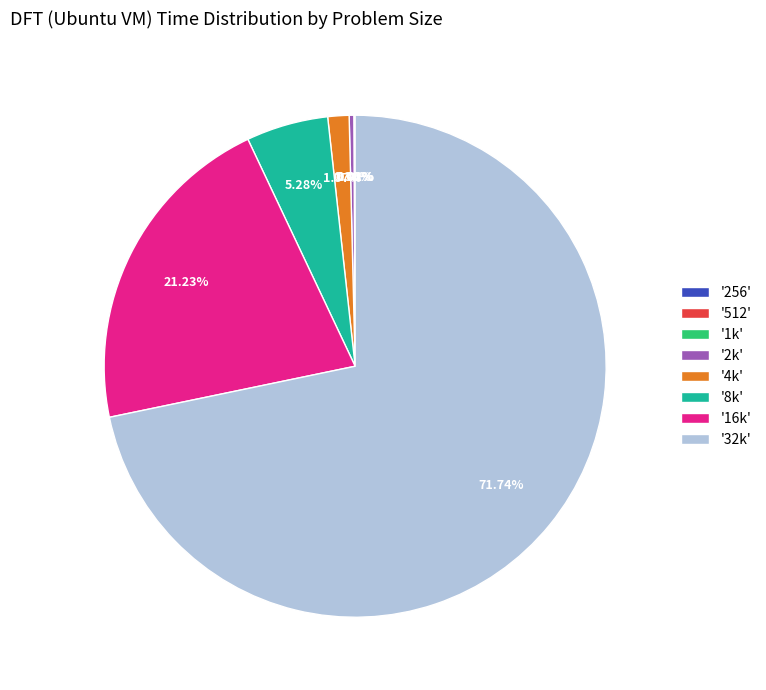

Approximately how many times larger is the value at '32k' compared to '2k'?

239.4